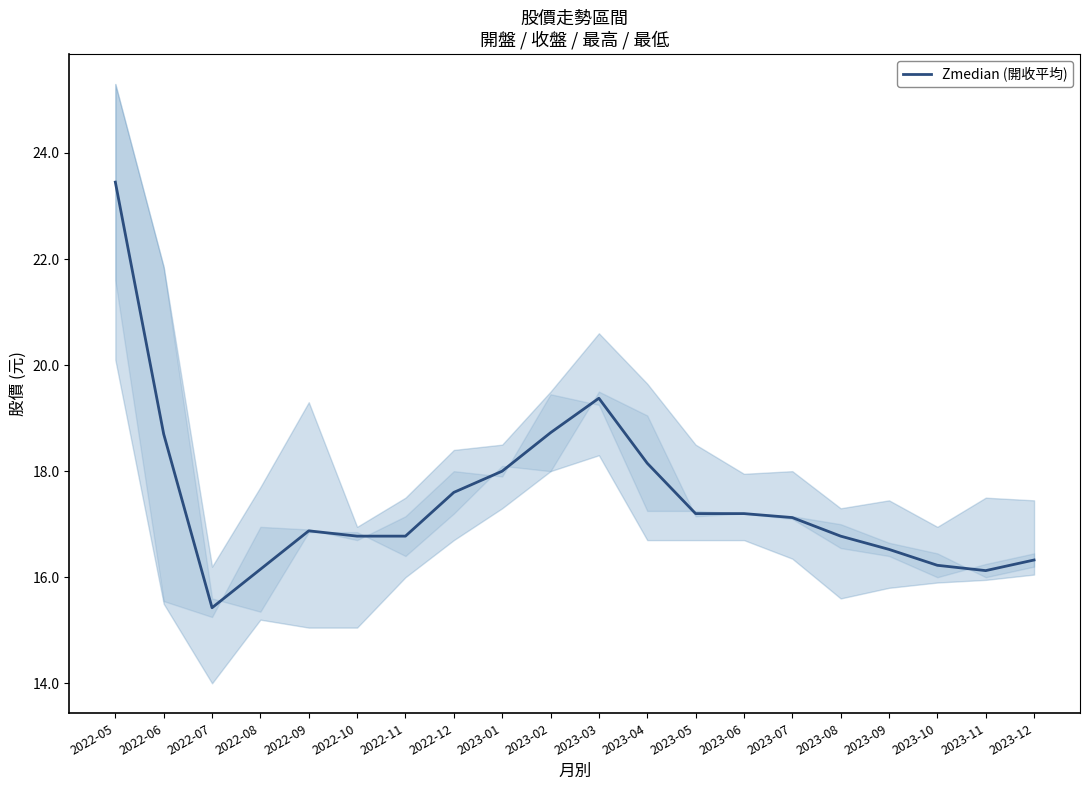

What is the ratio of the value at 2023-09 to the value at 2022-06?

0.9